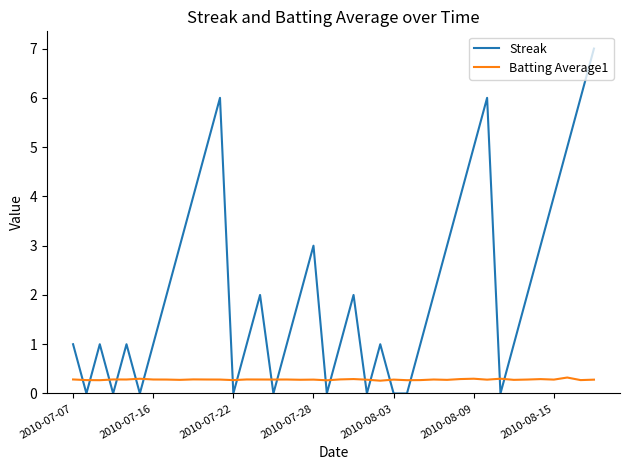

Which series has the largest total across all categories?

Streak